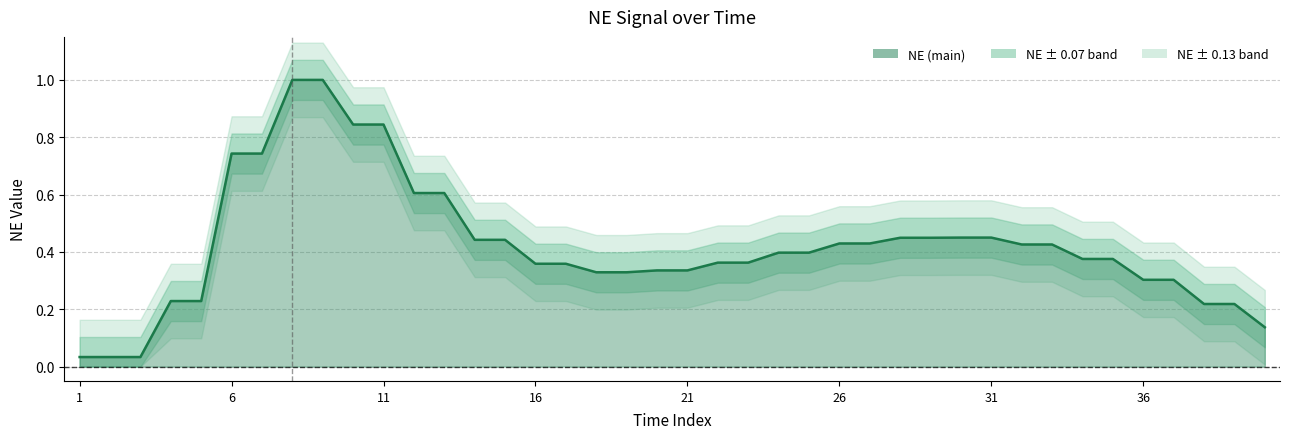

Between 5 and 11, which is larger?

11